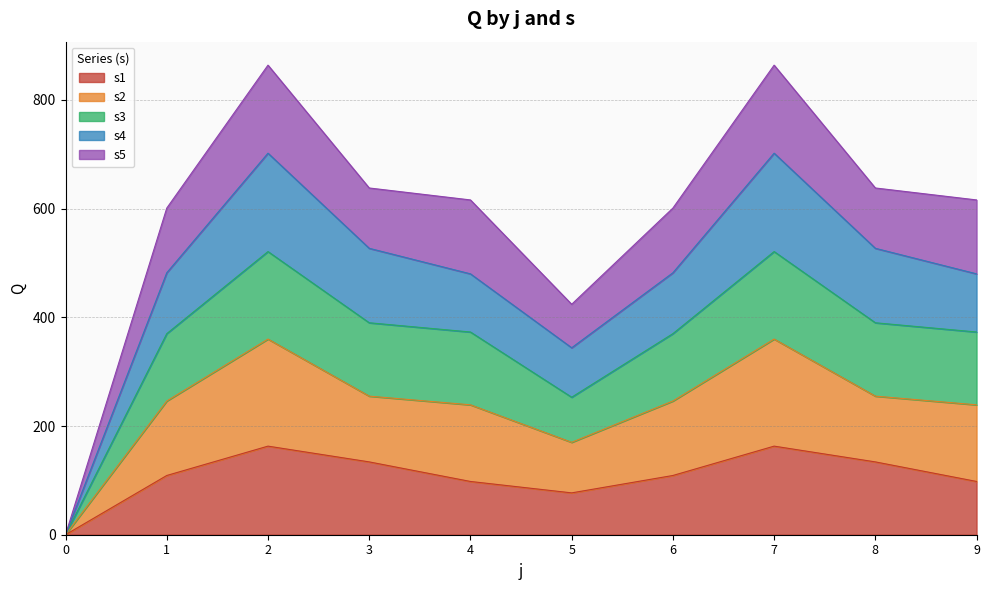

Which category has the highest value in the s4 series?

2